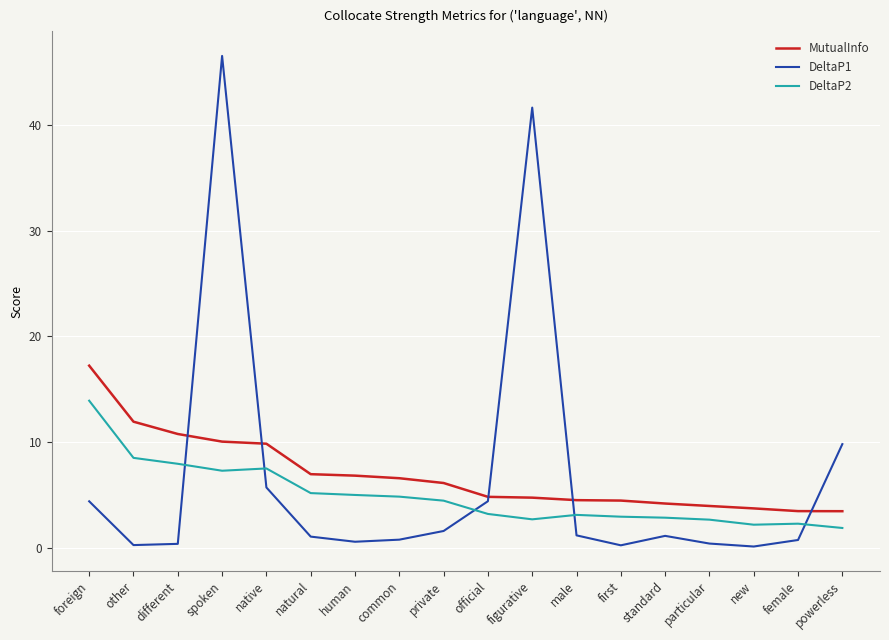

Which series ends up on top after the final intersection of DeltaP1 and DeltaP2?

DeltaP1